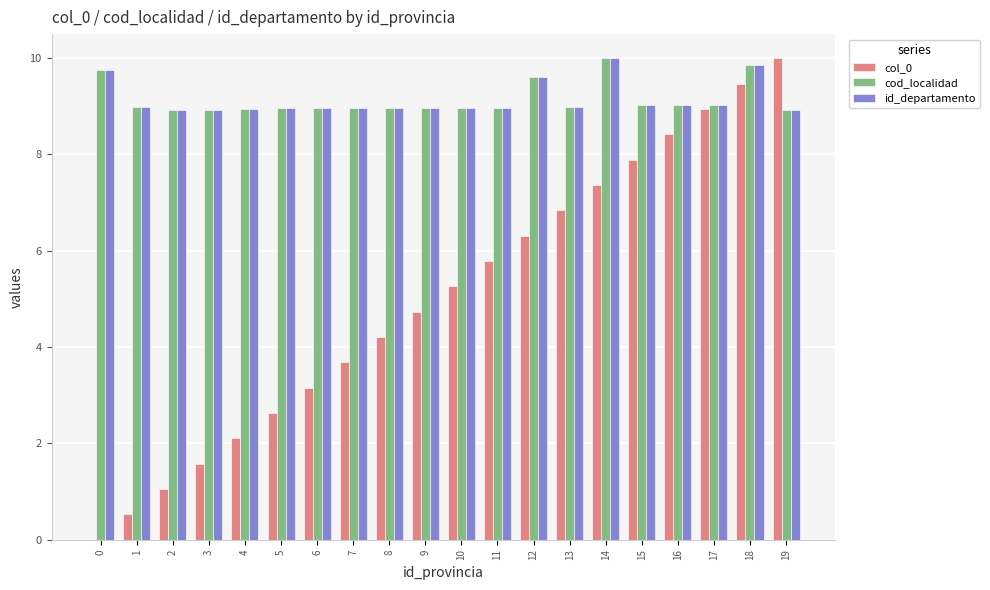

Which series changed the most between 1 and 16?

col_0